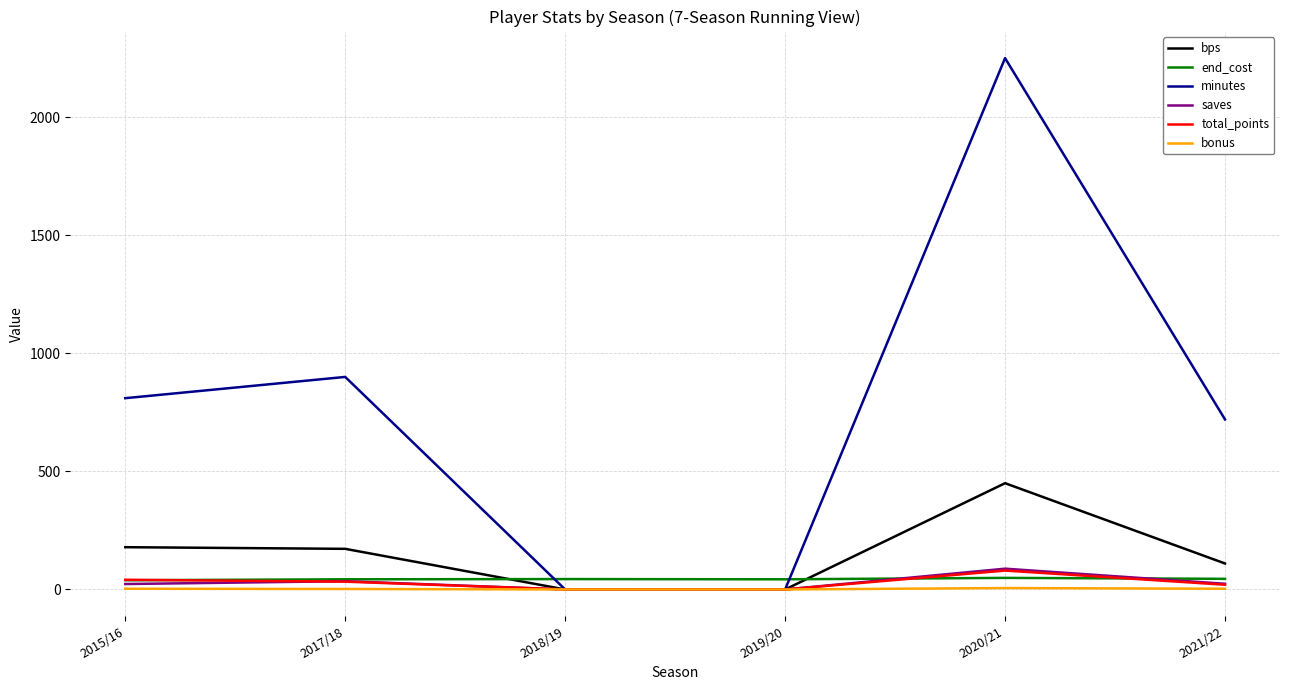

At which label does total_points first exceed 33?

2015/16